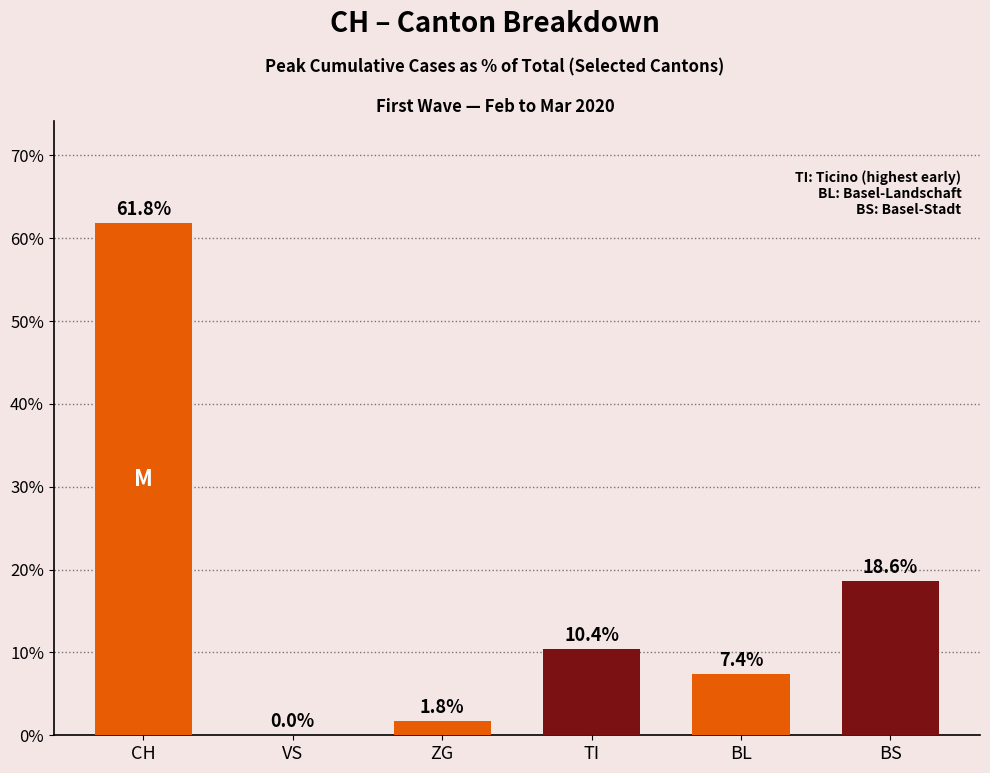

At which category does the chart reach its peak across all series?

CH